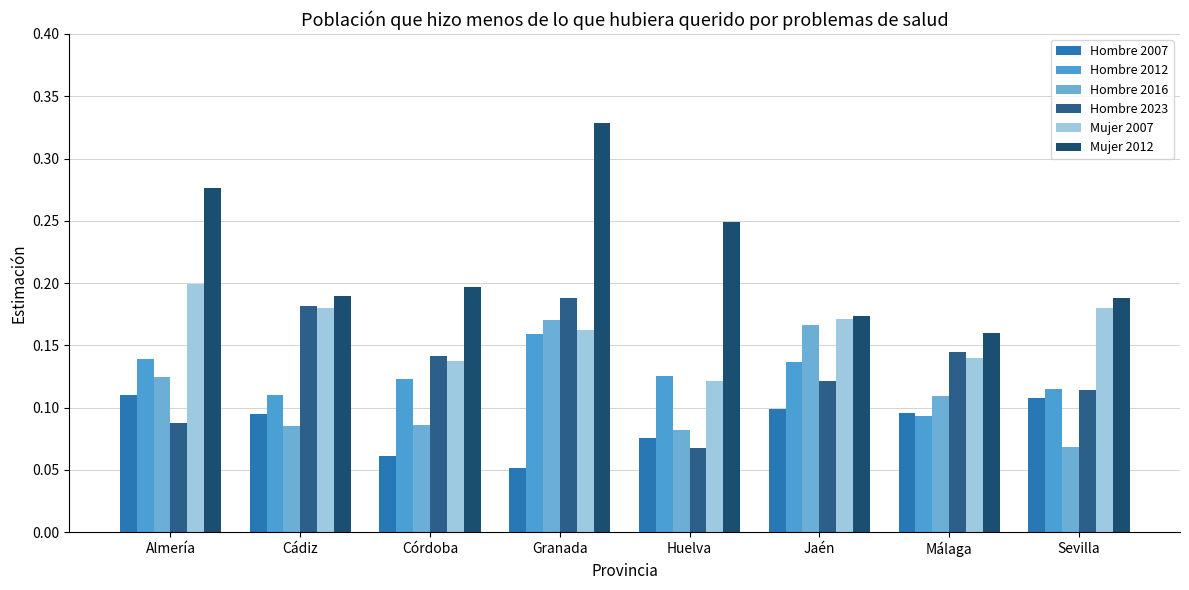

What is the sum of all Hombre 2016 values?

0.9